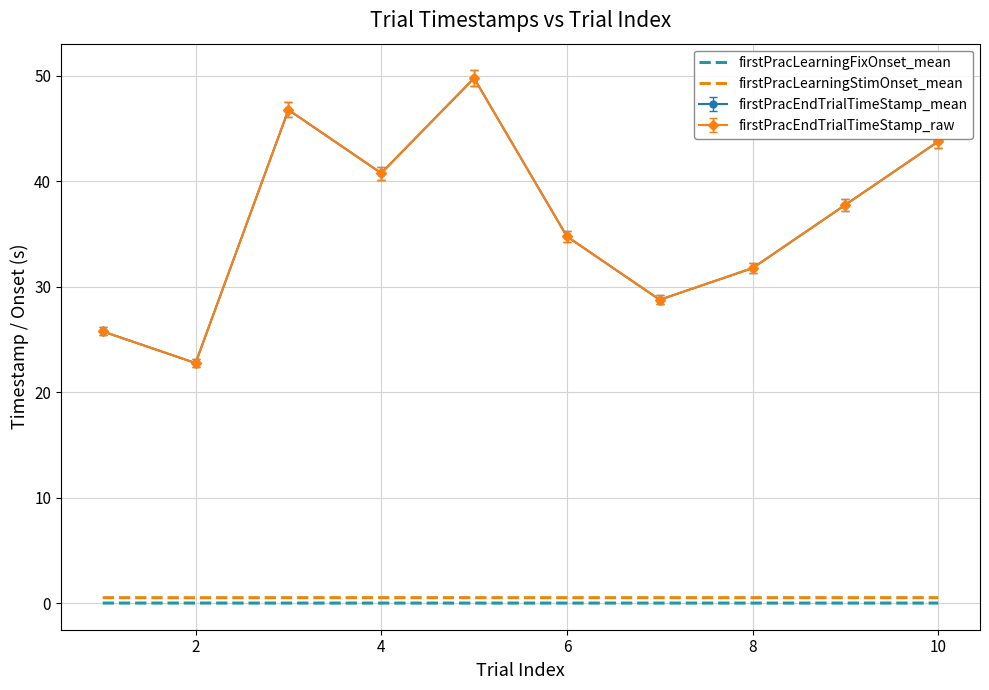

How many distinct data groups are displayed?

4